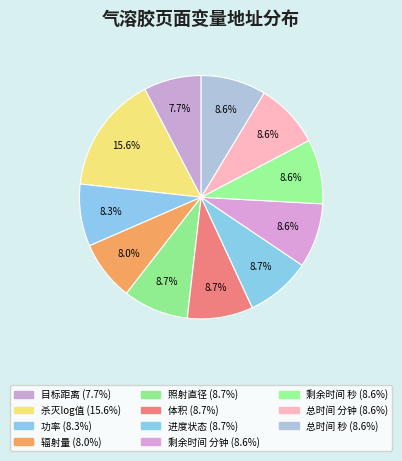

How many segments does this pie chart have?

11